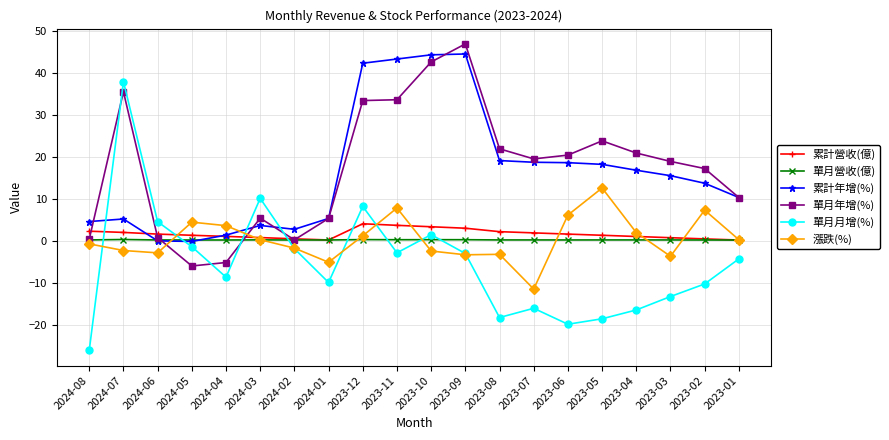

What is the difference between the maximum and minimum values in the 漲跌(%) series?

24.1